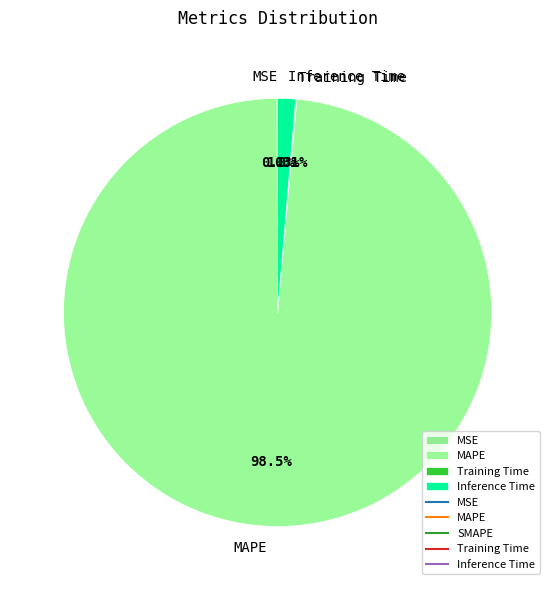

Combined, what portion of the pie is Inference Time and MAPE?

99.9%